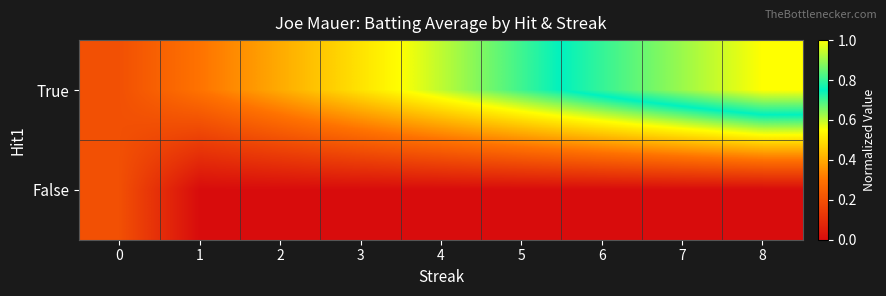

Reading left to right, transcribe all the data shown in this chart.

True: 0=0.2	1=0.3	2=0.4	3=0.5	4=0.6	5=0.7	6=0.8	7=0.9	8=1.0
False: 0=0.2	1=0.0	2=0.0	3=0.0	4=0.0	5=0.0	6=0.0	7=0.0	8=0.0